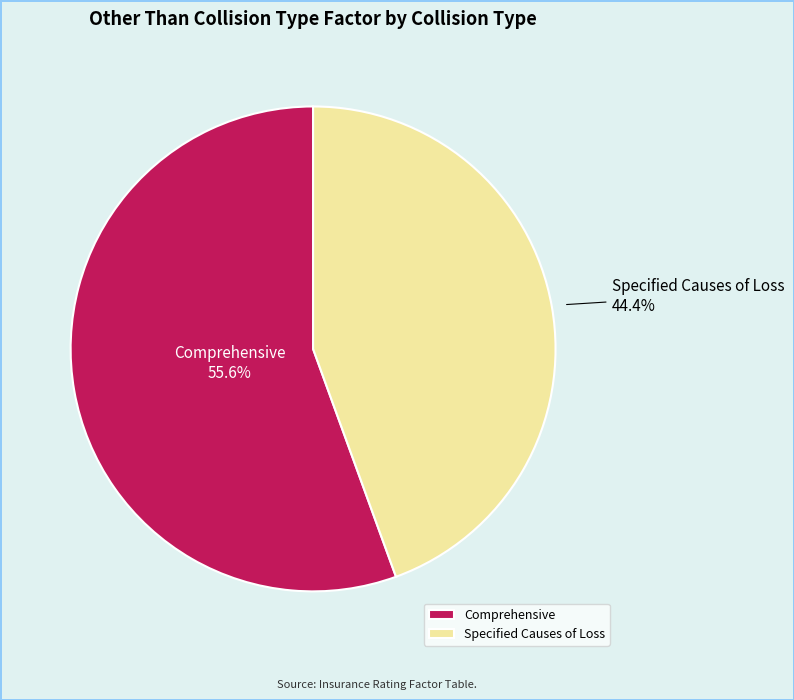

How many segments does this pie chart have?

2